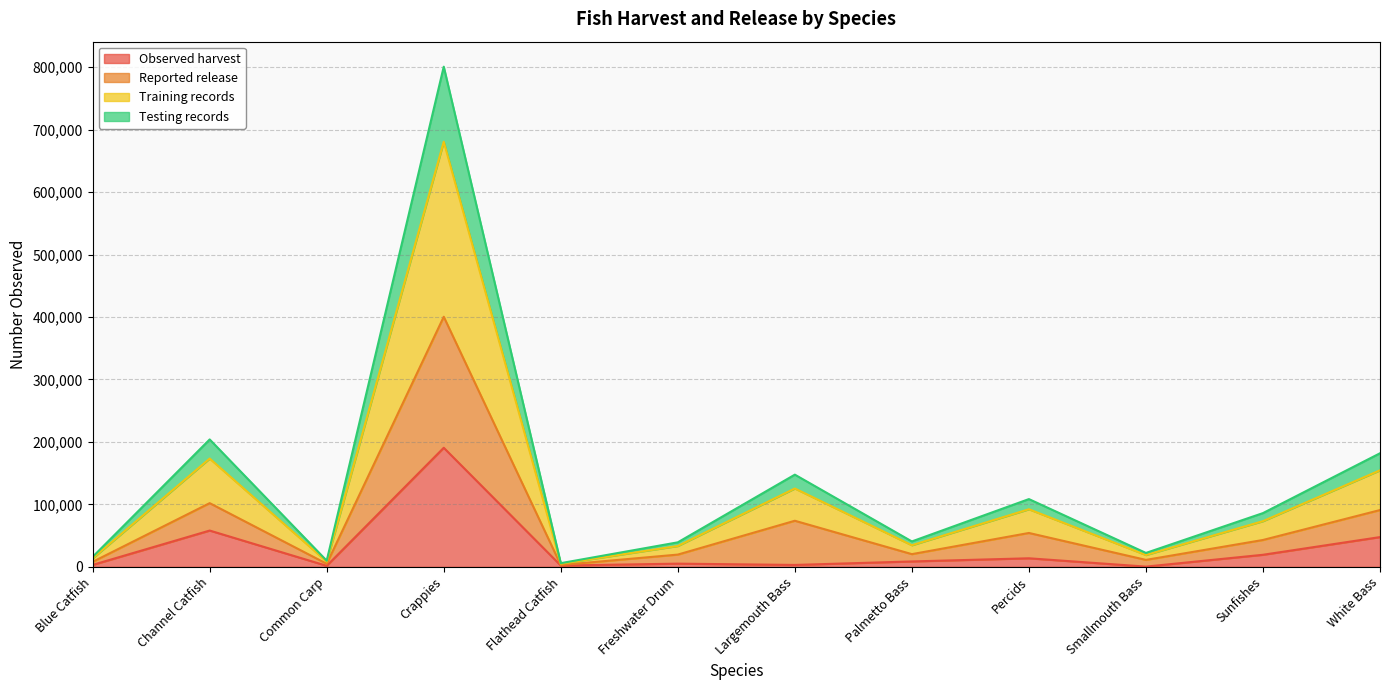

True or false: Testing records and Training records intersect in this chart.

False